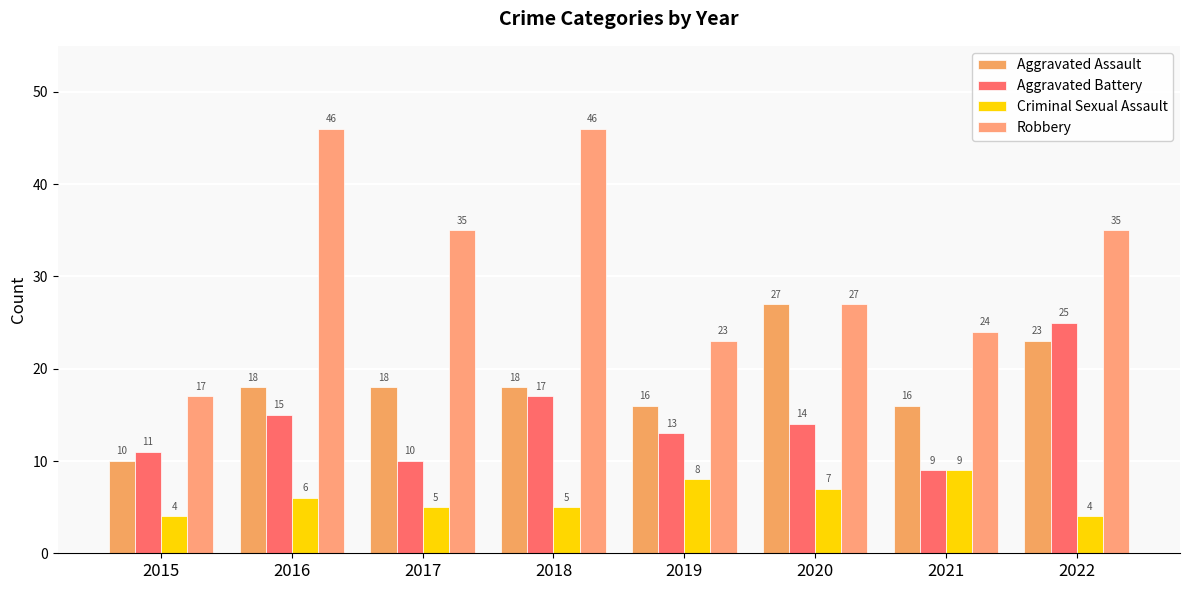

What is the lowest value of the Criminal Sexual Assault series?

4